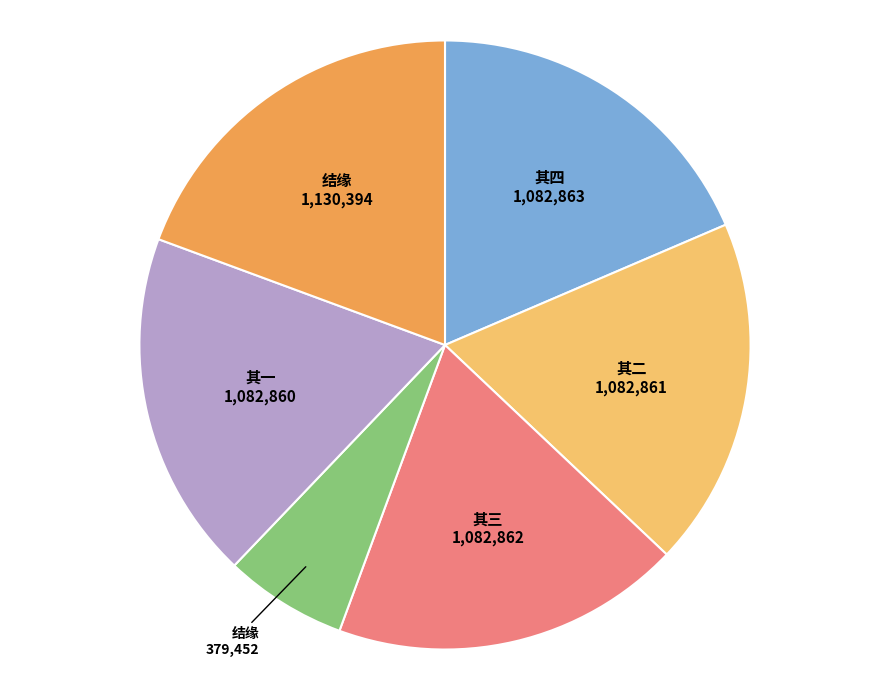

Does any single category account for the majority?

No